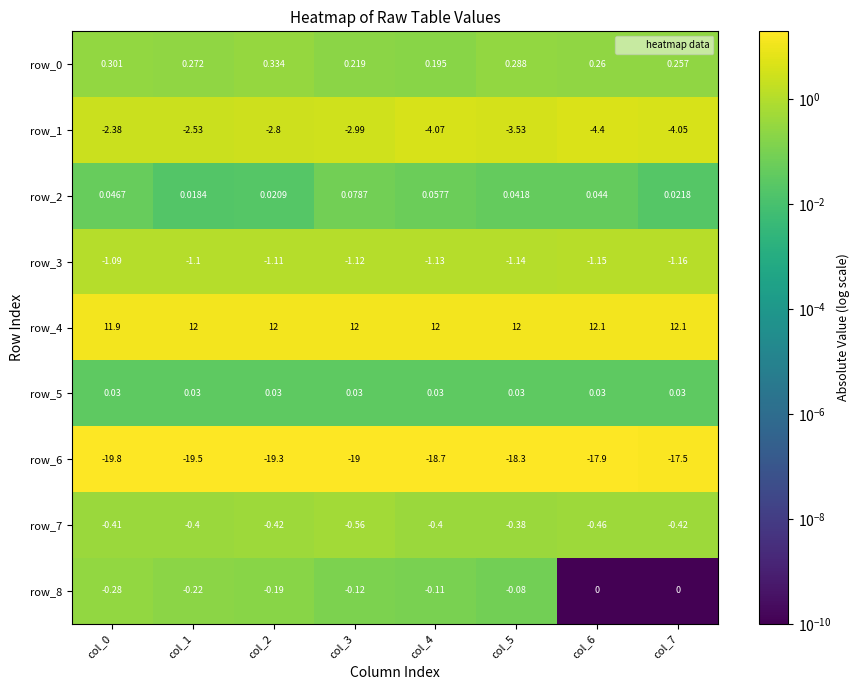

What is the spread (max minus min) of values at col_3?

31.0